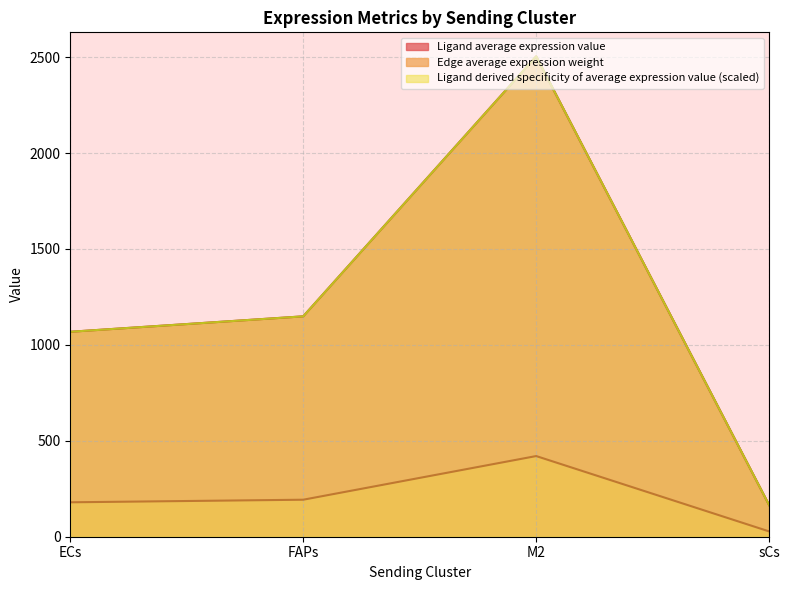

How many values in the Ligand derived specificity of average expression value series are below 1148?

2